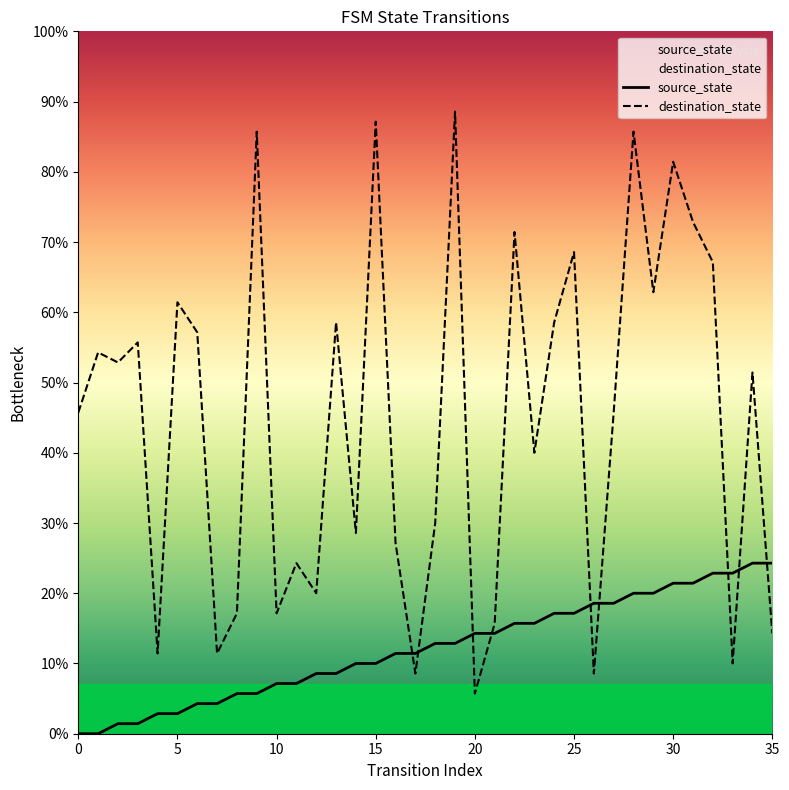

How many intersections are there between source_state and destination_state?

9